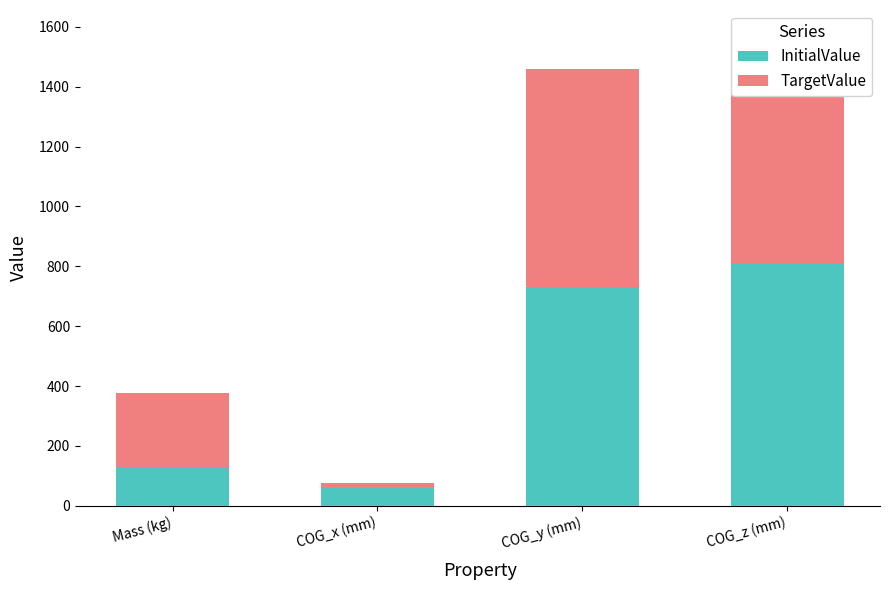

Where is TargetValue nearest to the value 393?

Mass (kg)